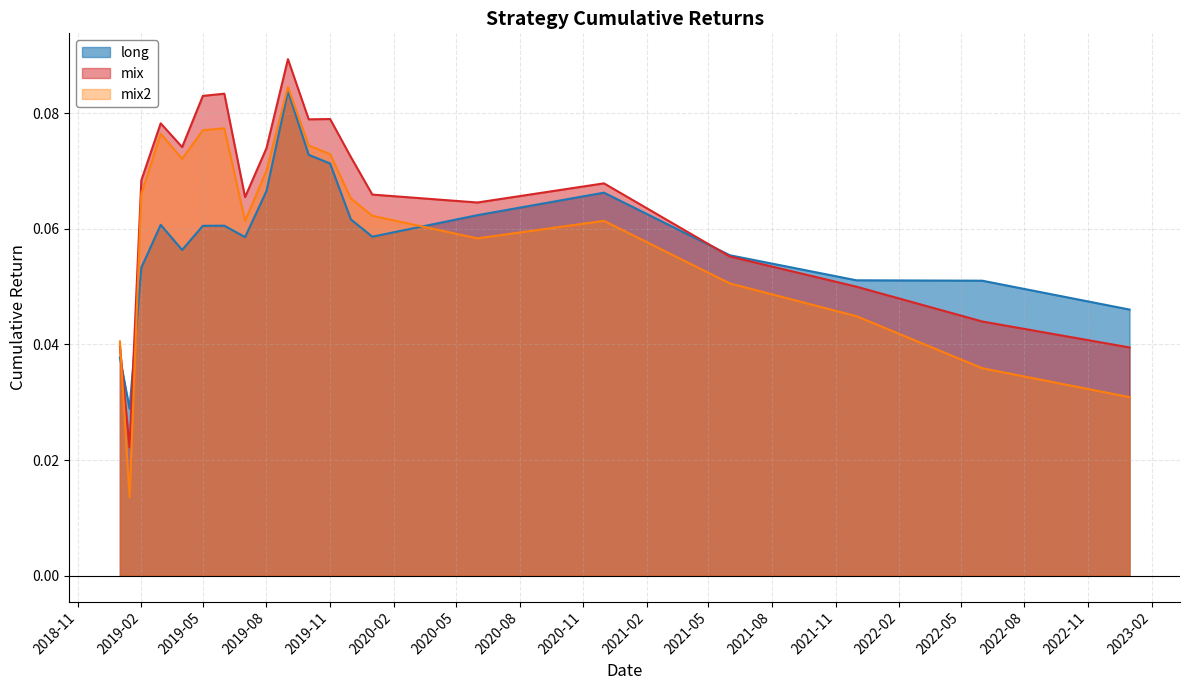

Which series has the largest range (max minus min)?

mix2